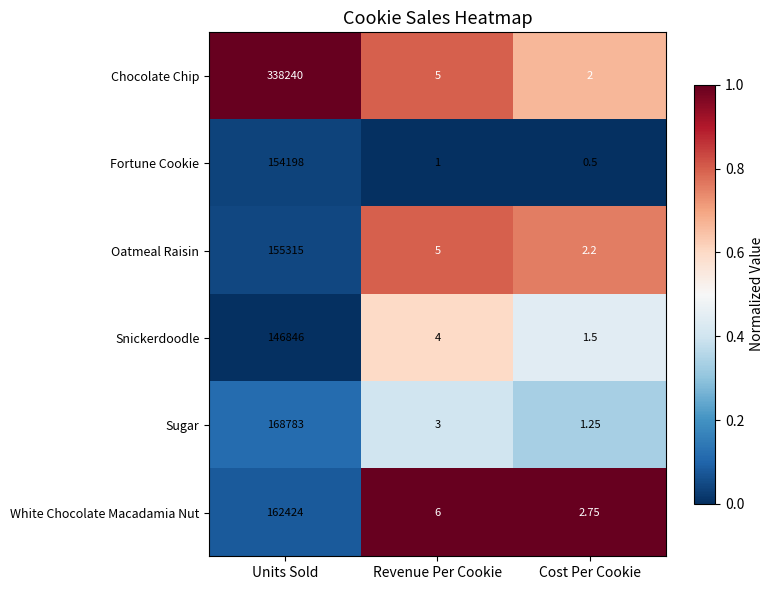

At which label does Oatmeal Raisin first exceed 5?

Units Sold